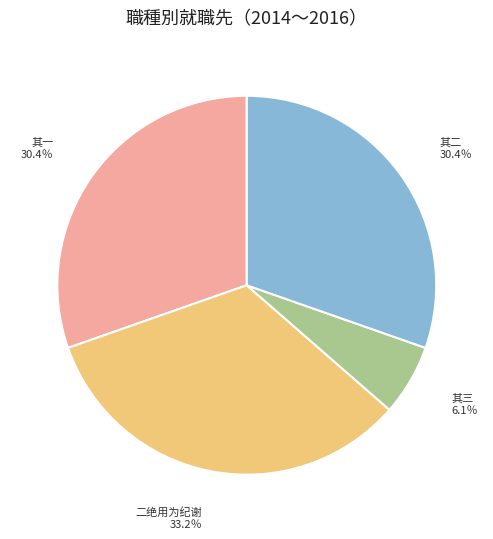

How many slices are in this pie chart?

4